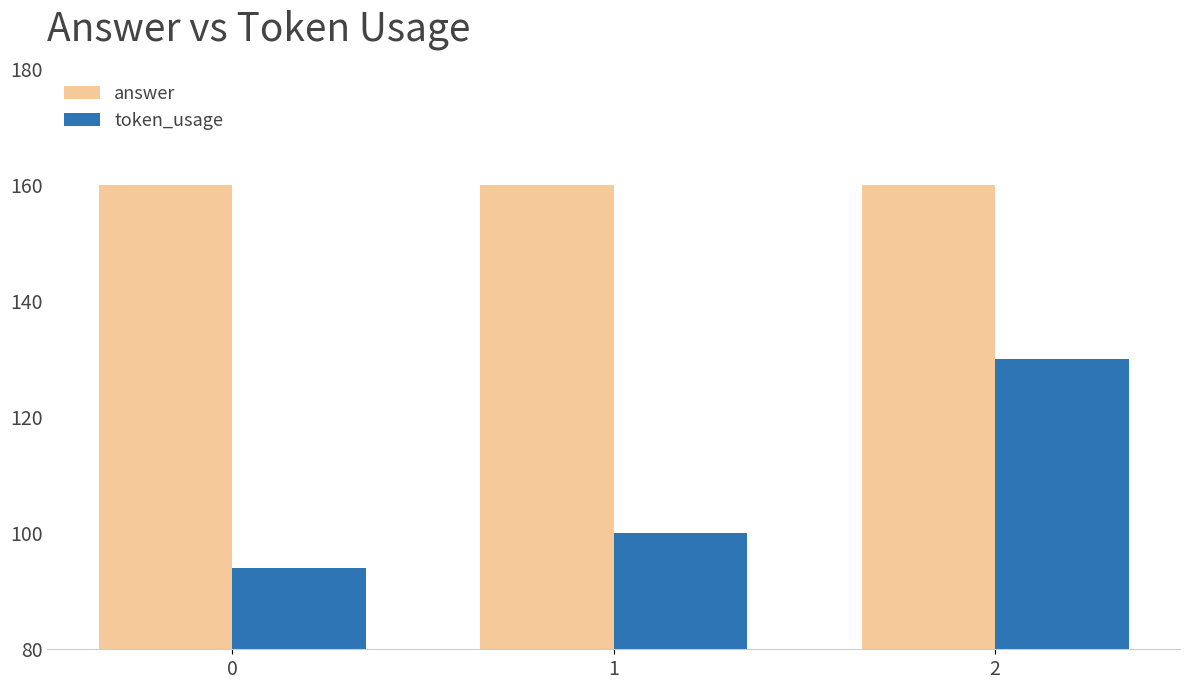

What are all the series names shown in the legend?

answer, token_usage